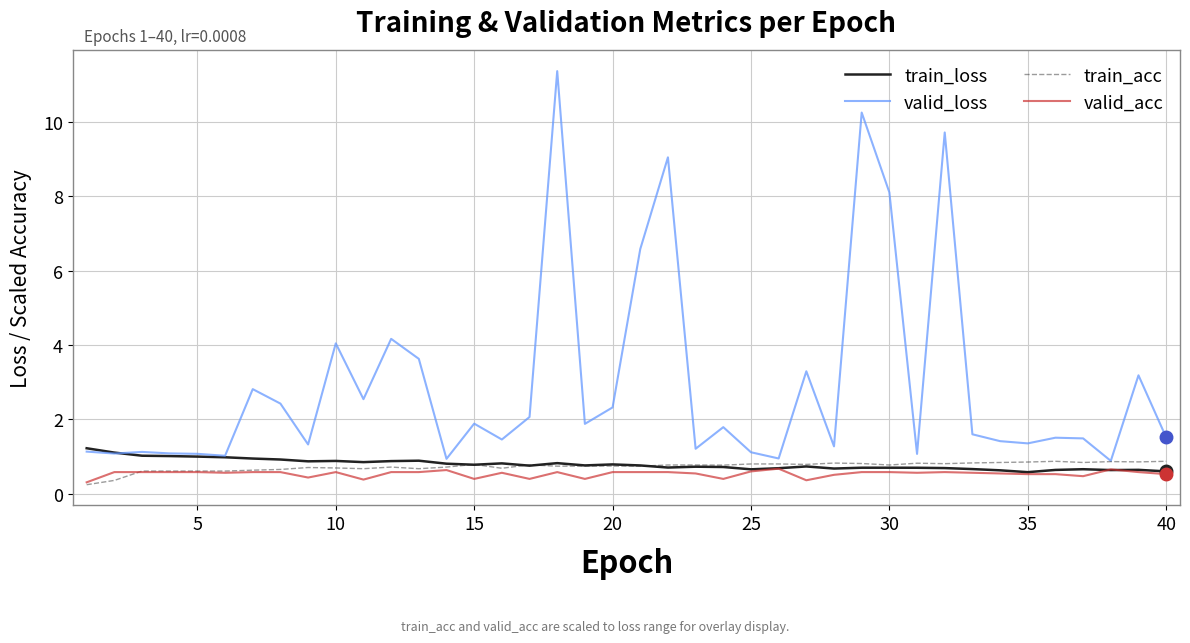

Which series has the largest total across all categories?

valid_loss